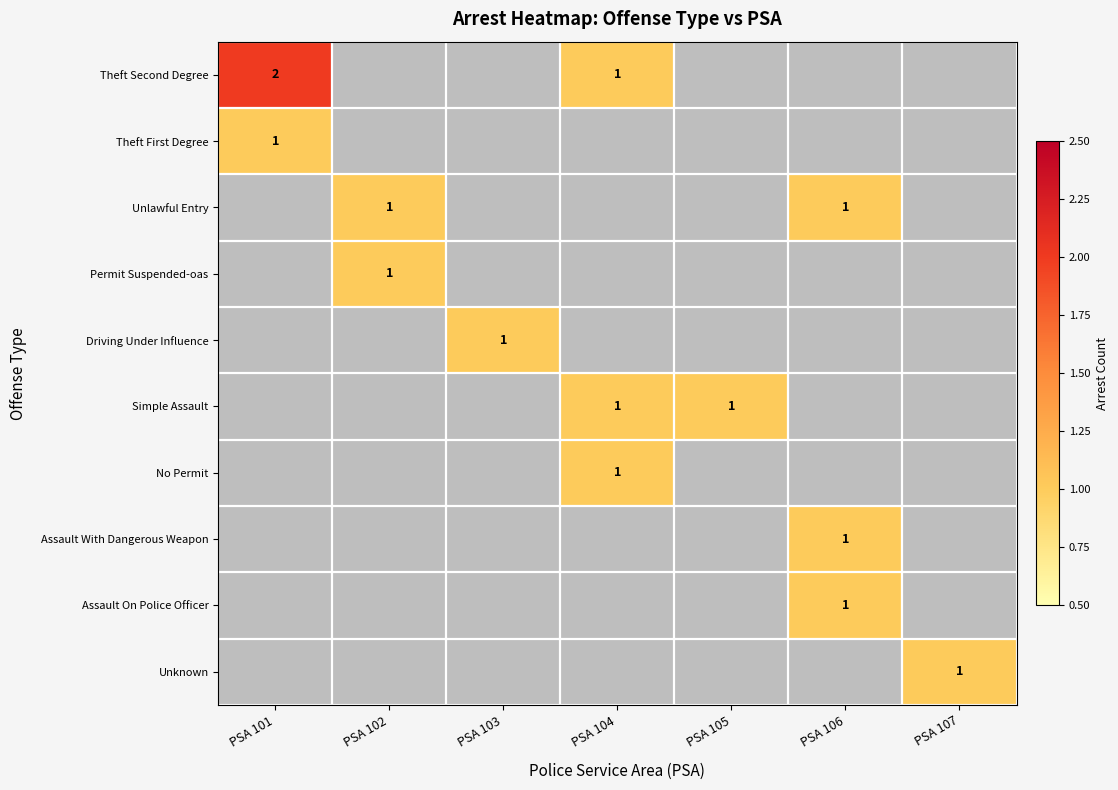

True or false: Theft First Degree has a value of 2 at PSA 101.

False